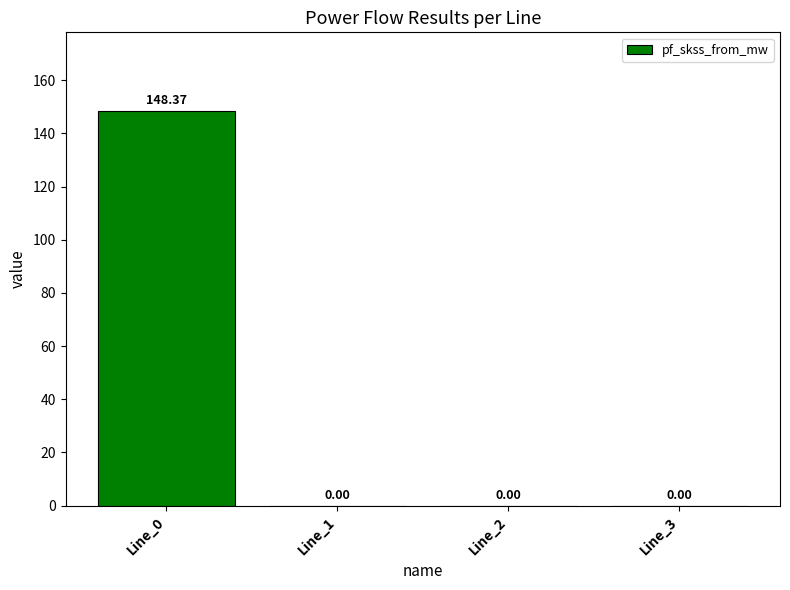

Reading right to left, extract all data points from this chart.

0.0	0.0	0.0	148.4